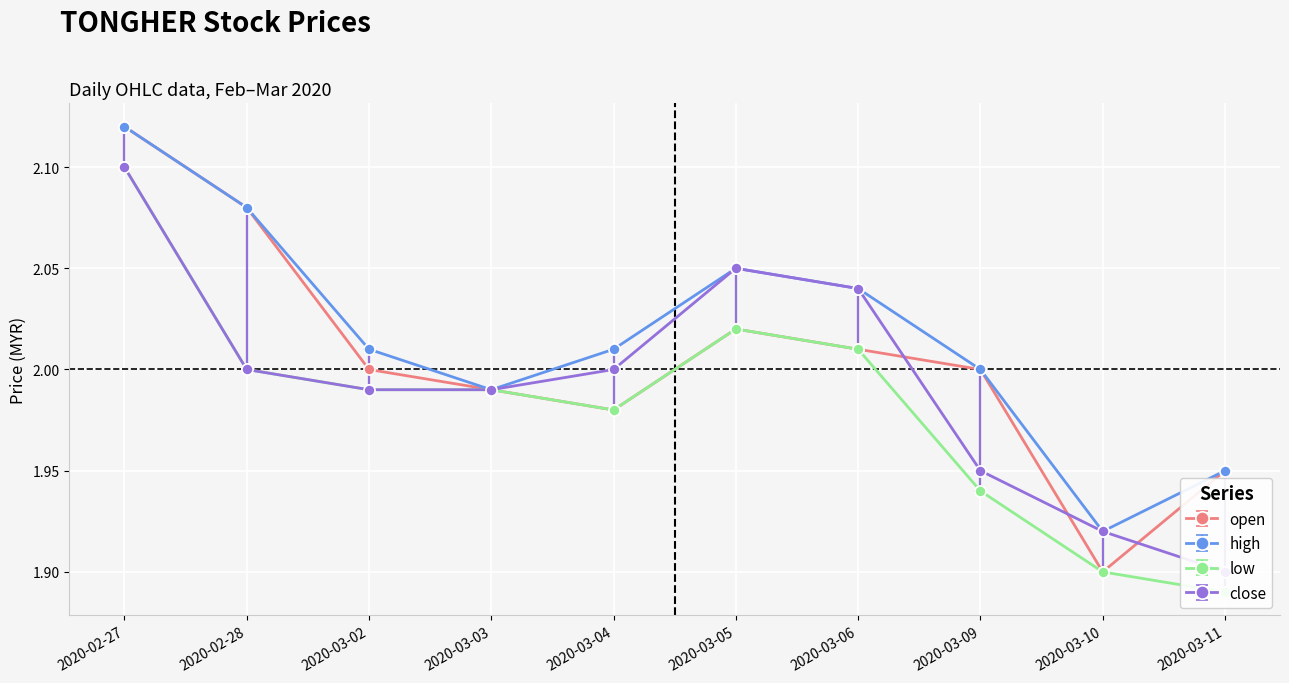

Which series has the largest total across all categories?

high